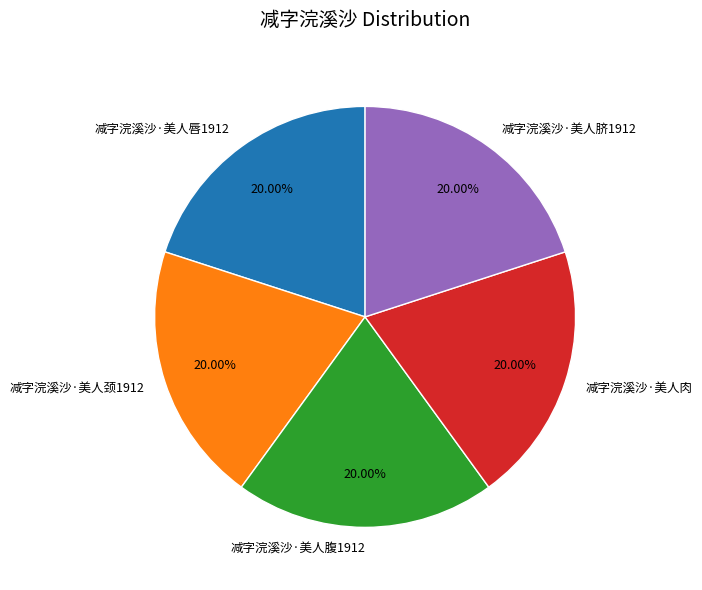

To the nearest percent, what is the combined percentage of 减字浣溪沙·美人腹1912 and 减字浣溪沙·美人肉?

40%